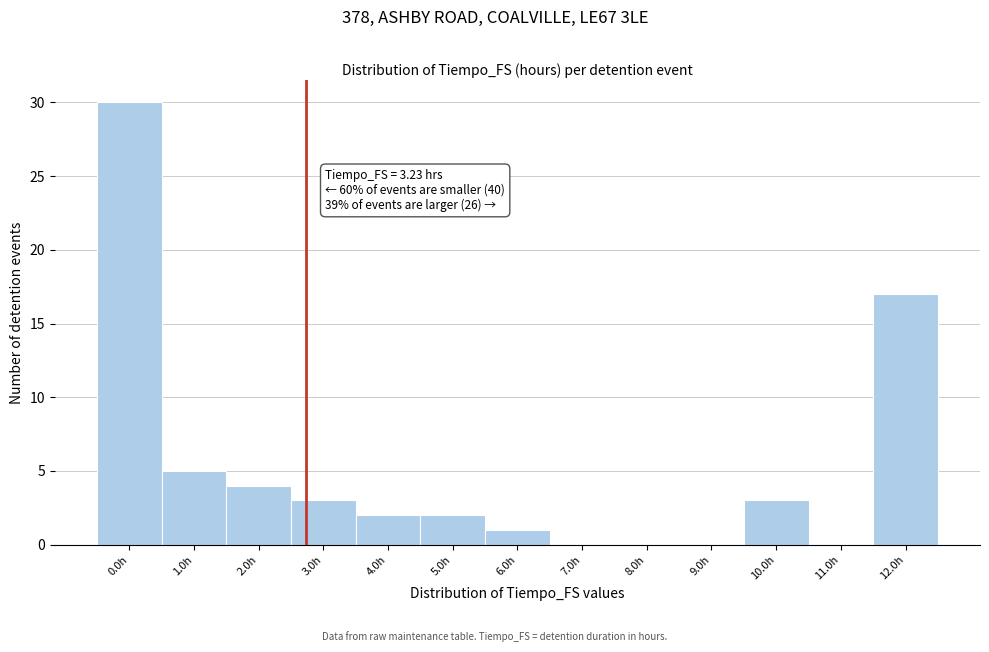

Reading right to left, what are all the values shown in this chart?

12.0h=17	11.0h=0	10.0h=3	9.0h=0	8.0h=0	7.0h=0	6.0h=1	5.0h=2	4.0h=2	3.0h=3	2.0h=4	1.0h=5	0.0h=30